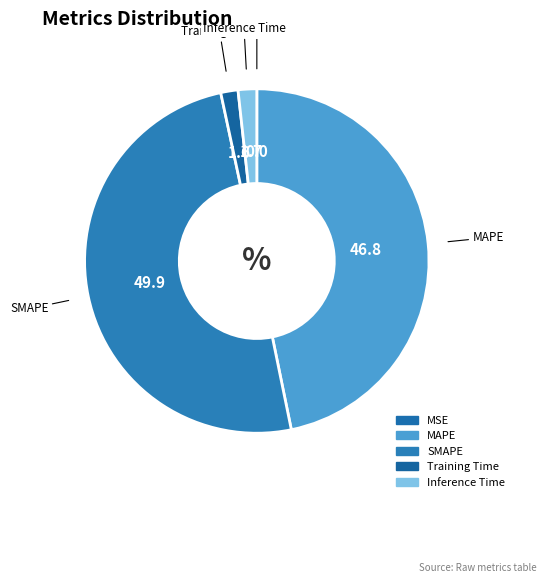

Does any single category account for the majority?

No